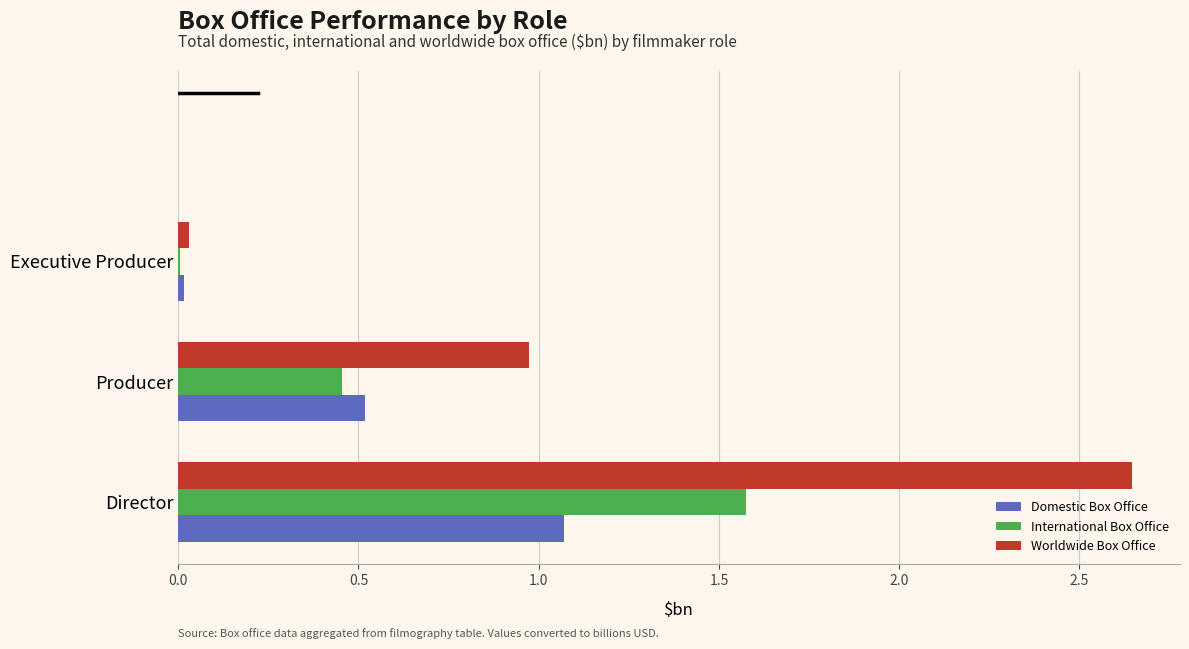

Which series changed the most between Director and Producer?

Worldwide Box Office